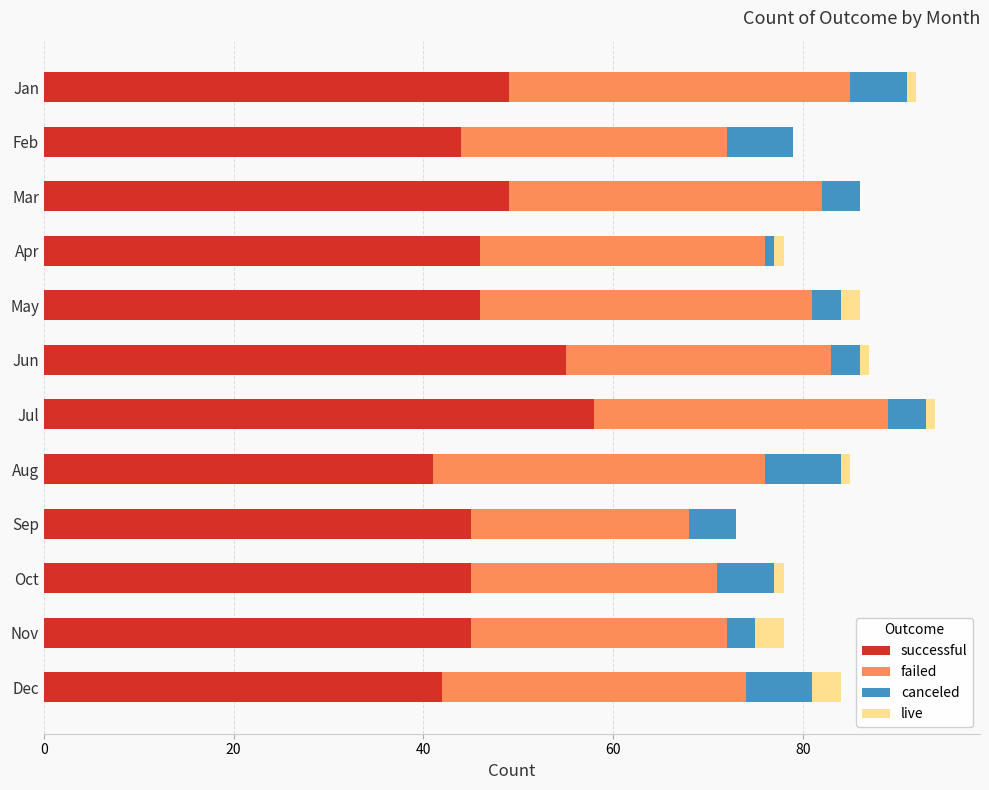

What is the maximum value for successful?

58